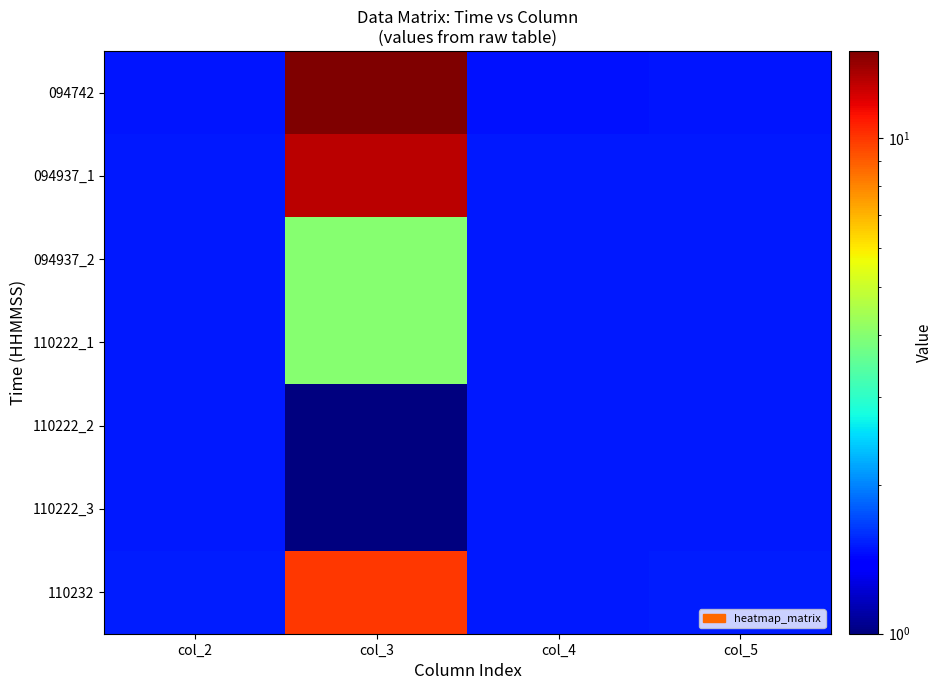

Which series has the widest spread of values?

094742